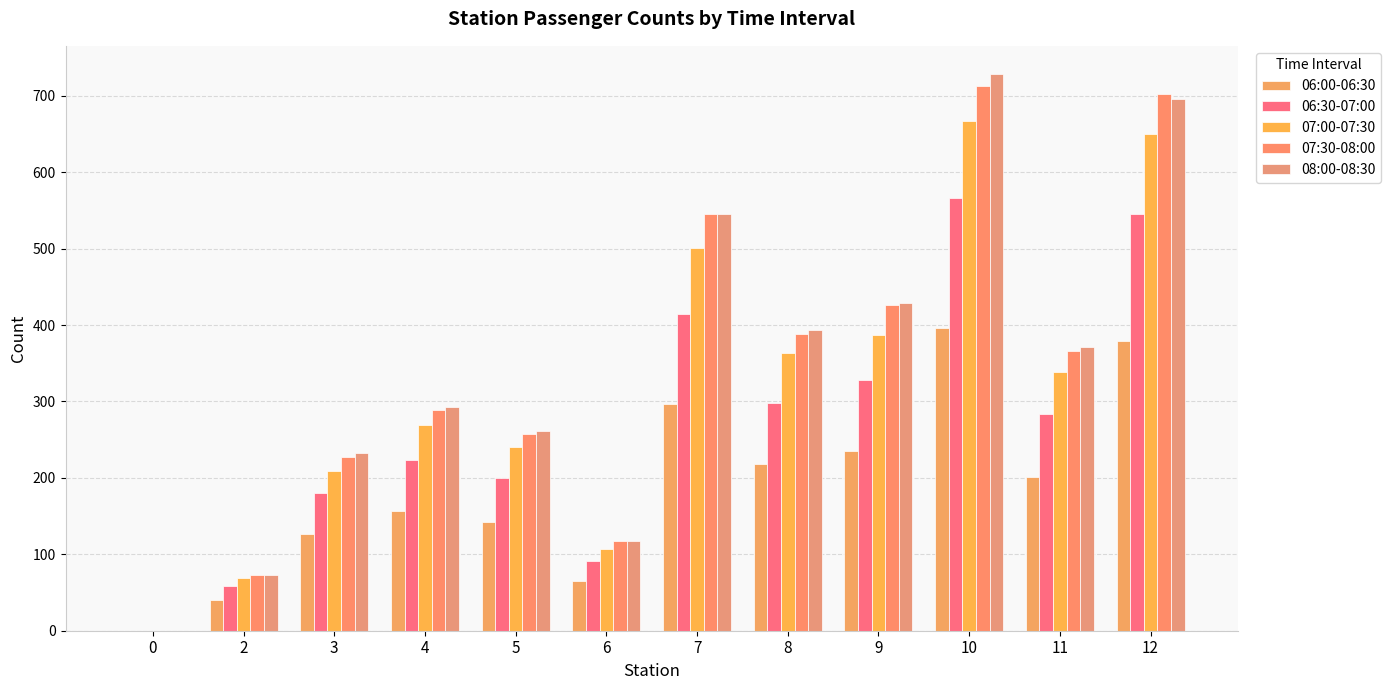

Reading left to right, what are all the values shown in this chart?

06:00-06:30: 0=0	2=40	3=126	4=157	5=142	6=65	7=297	8=218	9=235	10=396	11=201	12=379
06:30-07:00: 0=0	2=58	3=180	4=224	5=200	6=91	7=414	8=298	9=328	10=566	11=283	12=545
07:00-07:30: 0=0	2=69	3=209	4=269	5=241	6=107	7=501	8=363	9=387	10=667	11=339	12=650
07:30-08:00: 0=0	2=73	3=228	4=289	5=258	6=117	7=546	8=388	9=426	10=713	11=366	12=703
08:00-08:30: 0=0	2=73	3=232	4=293	5=262	6=117	7=545	8=394	9=429	10=729	11=371	12=696